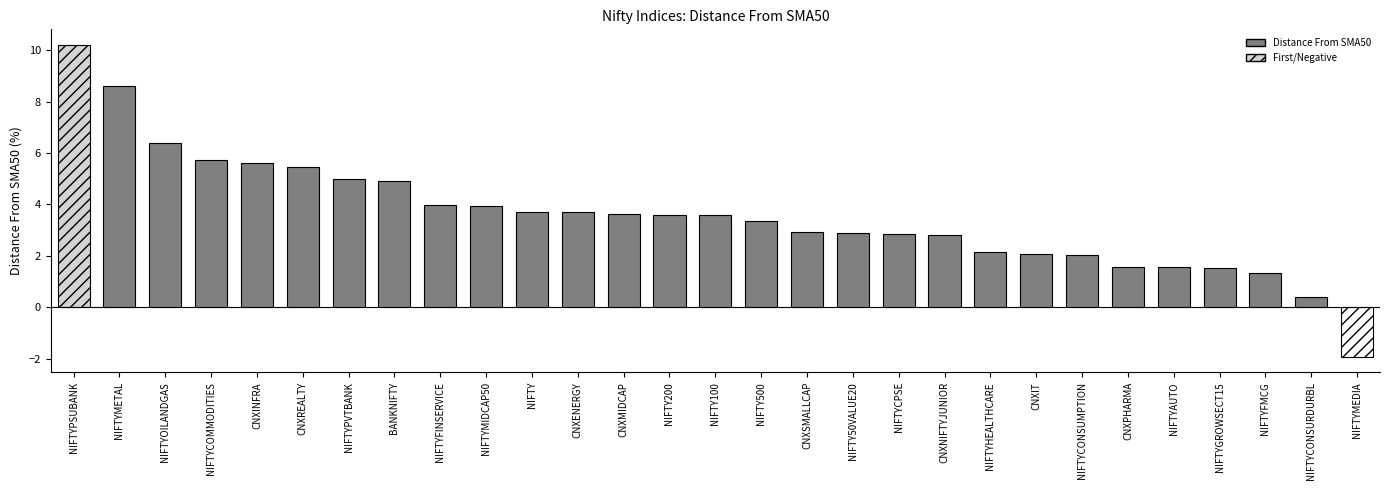

What is the smallest value displayed?

-1.9